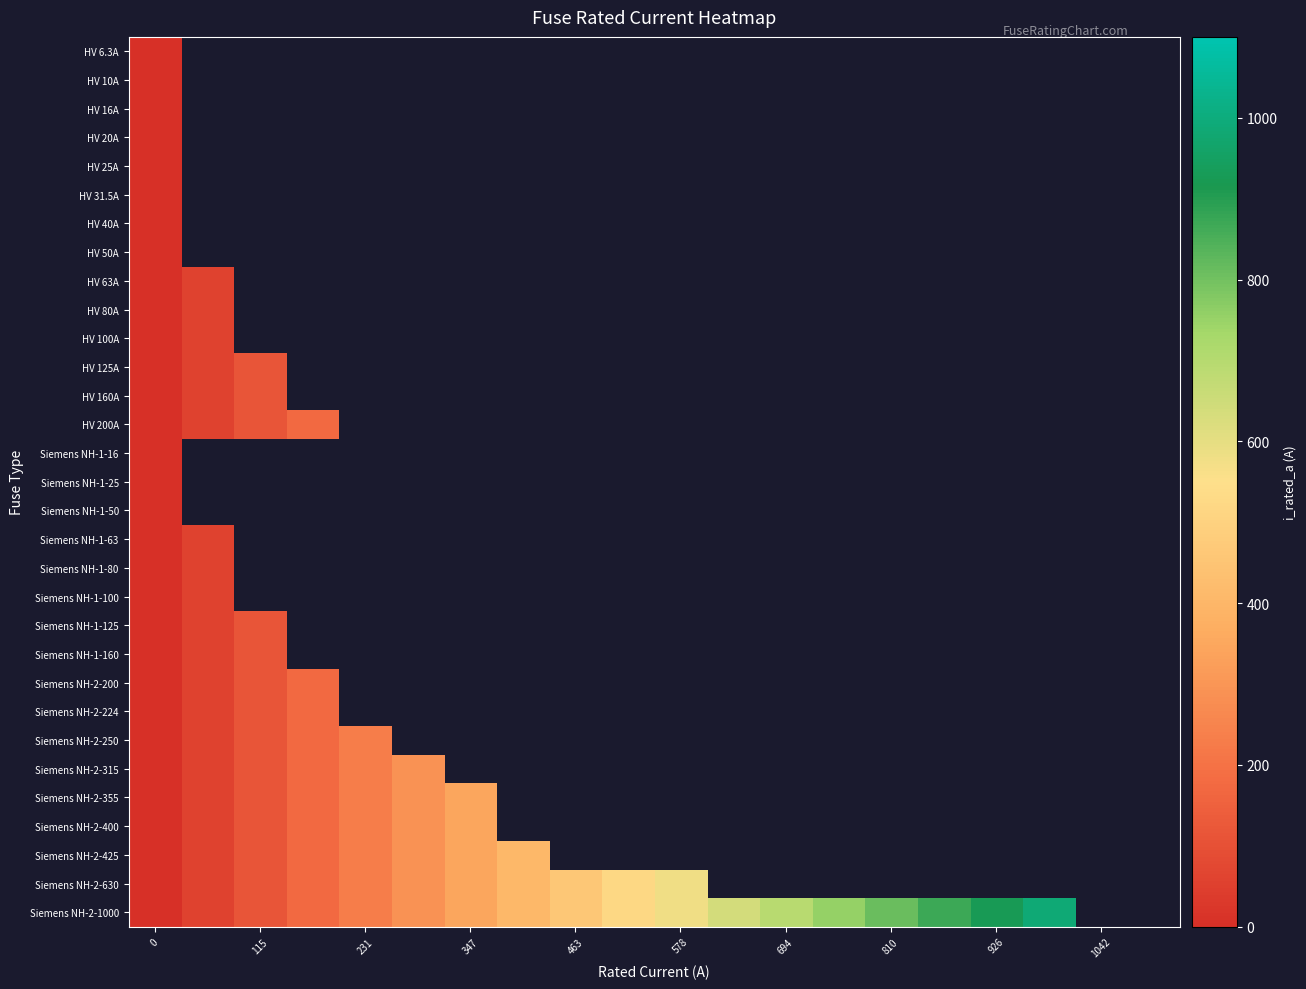

At how many categories does at least one series exceed 19?

17